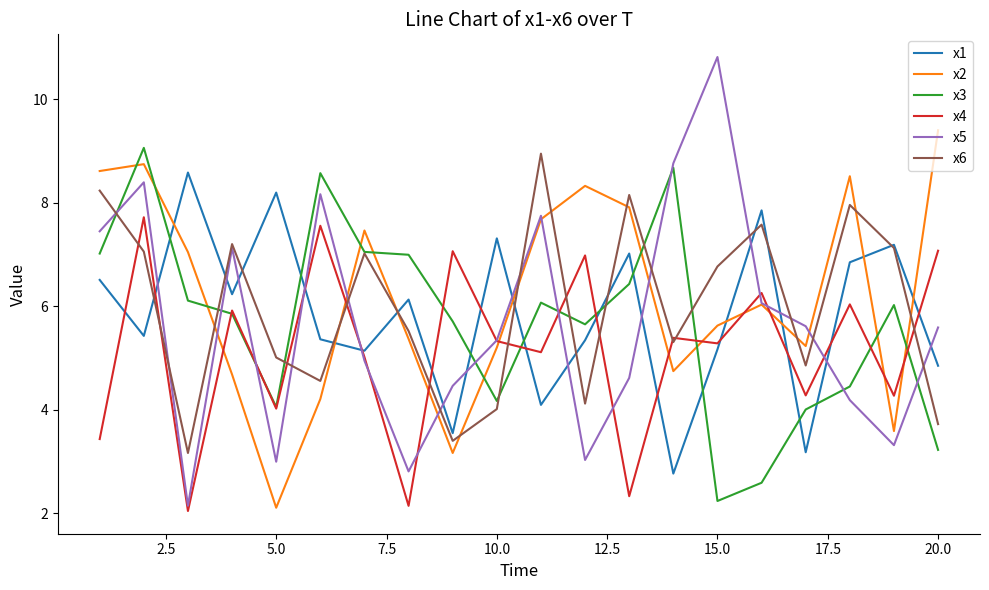

Which series has the widest spread of values?

x5